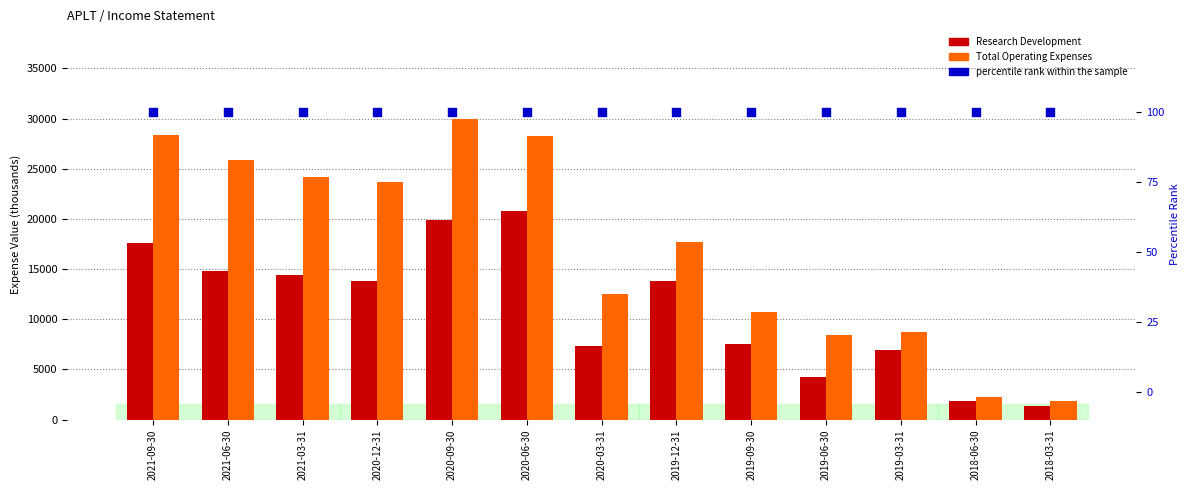

Which series contains the highest Y value?

Total Operating Expenses